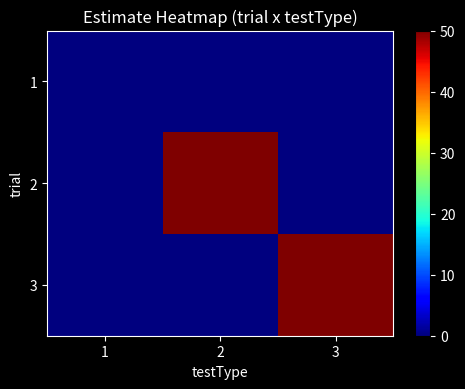

Reading right to left, extract all data points from this chart.

1: 3=0	2=0	1=0
2: 3=0	2=50	1=0
3: 3=50	2=0	1=0